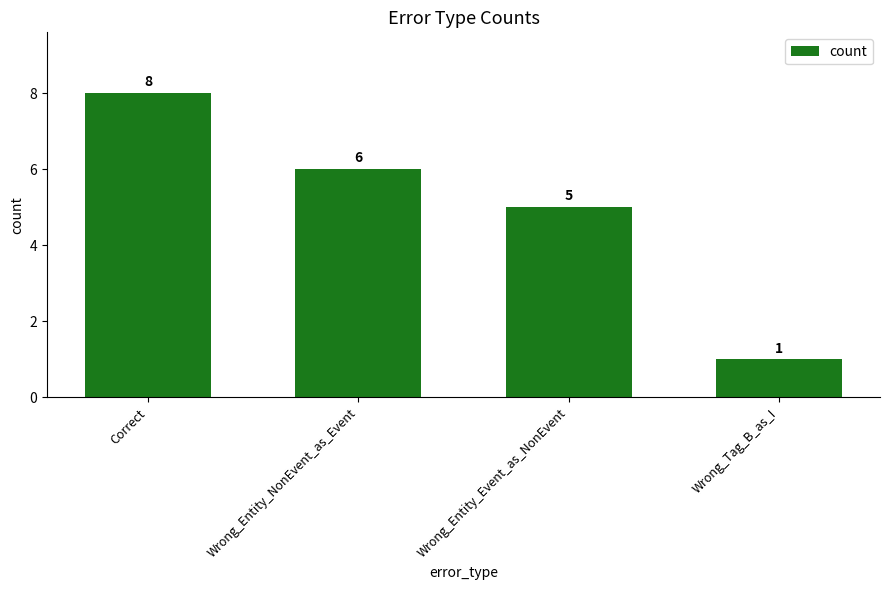

What is the label of the 1st bar from the left?

Correct